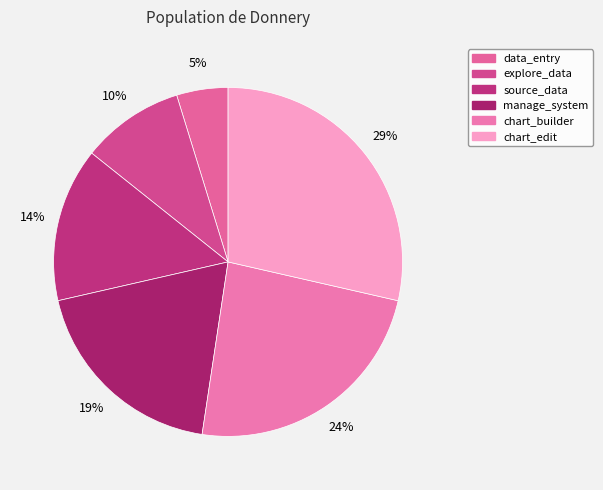

Combined, what portion of the pie is source_data and manage_system?

33.3%